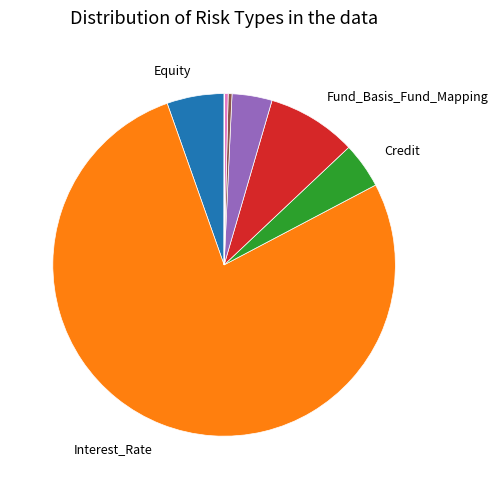

Does any single category account for the majority?

Yes